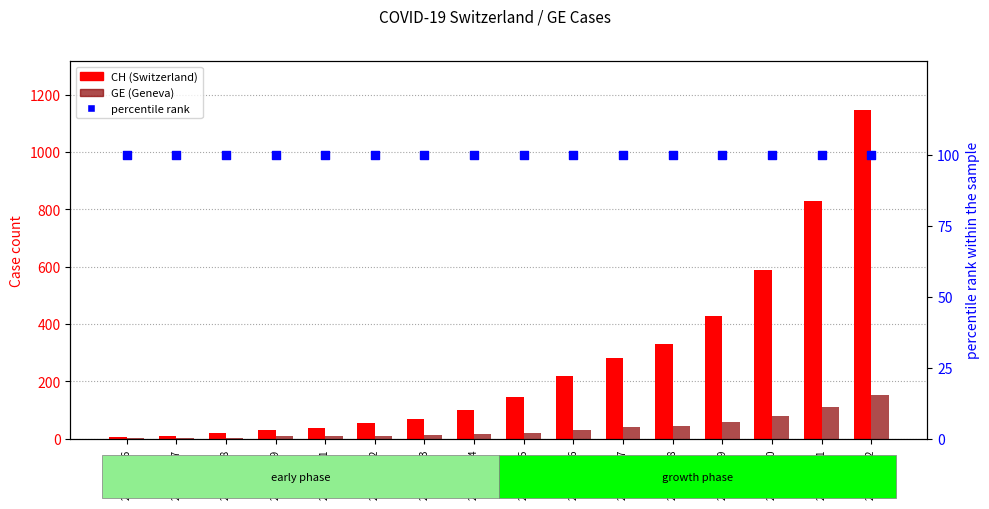

Which series reaches the minimum Y coordinate?

GE (Geneva)